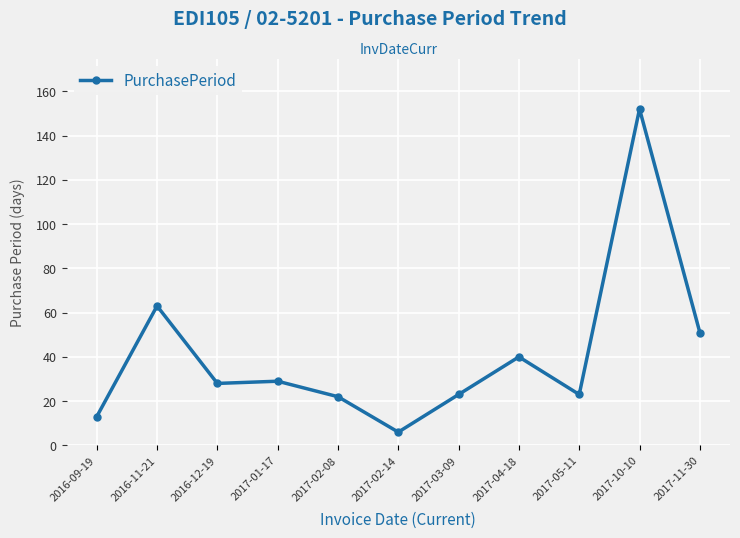

What is the change in value from 2016-09-19 to 2017-02-08?

+9